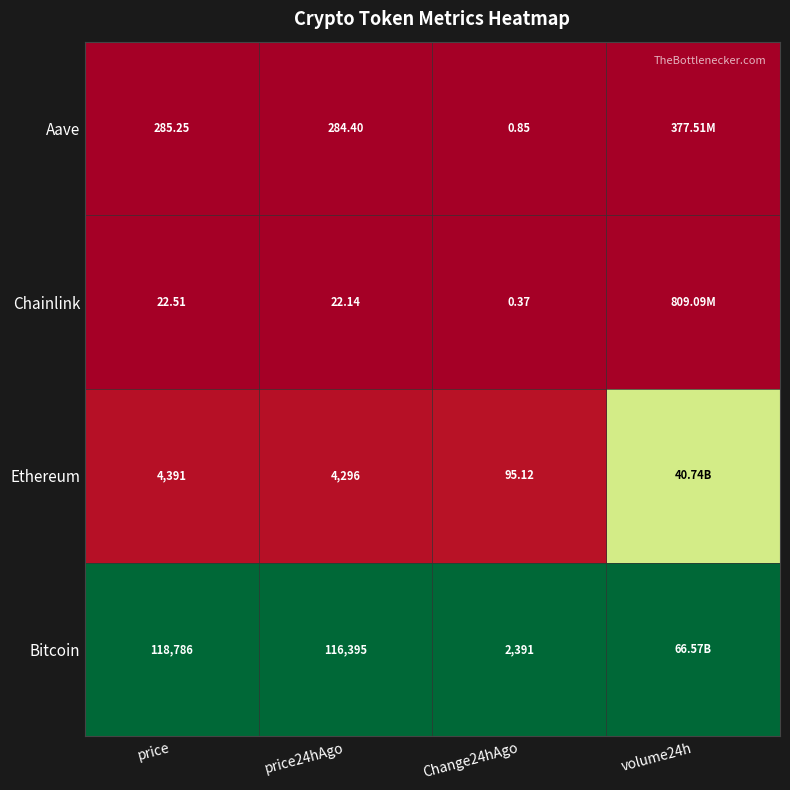

Rank the series at price24hAgo from lowest to highest value.

Chainlink, Aave, Ethereum, Bitcoin